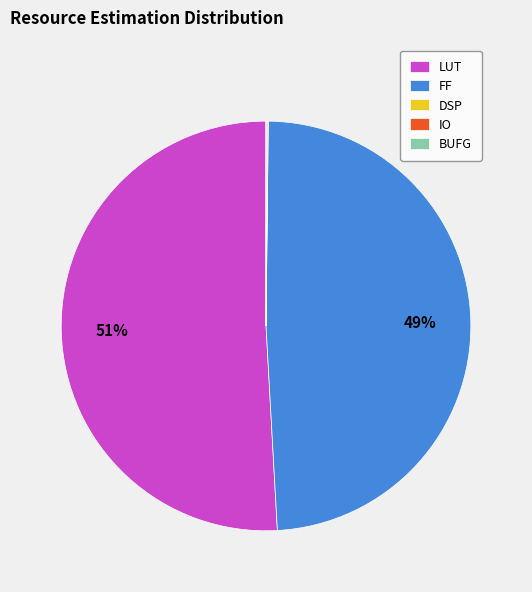

To the nearest percent, what is the difference between the largest and smallest slice percentages?

51%